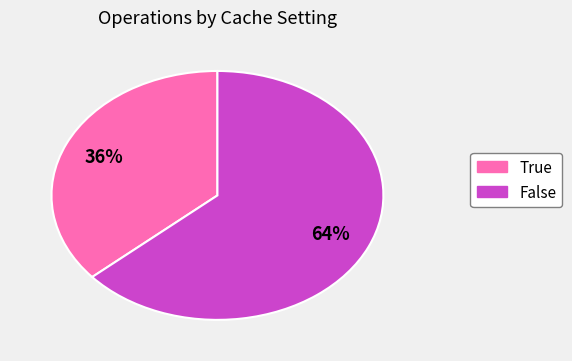

To the nearest percent, what is the average slice percentage?

50%